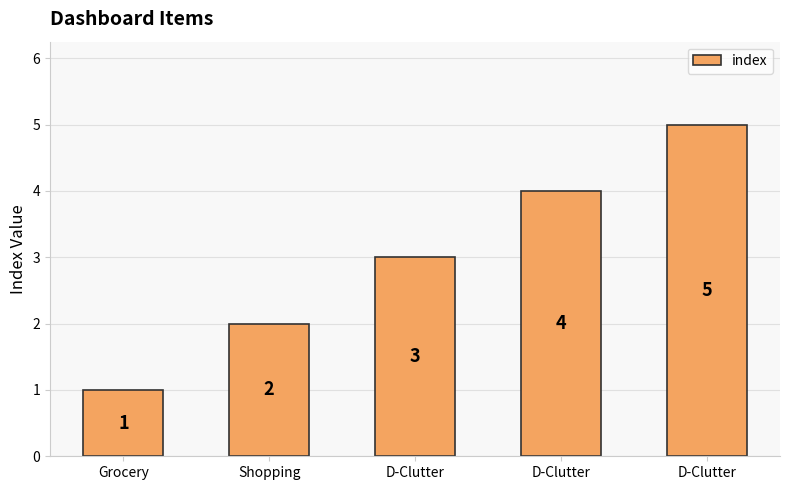

Where does the data first go above 3?

D-Clutter